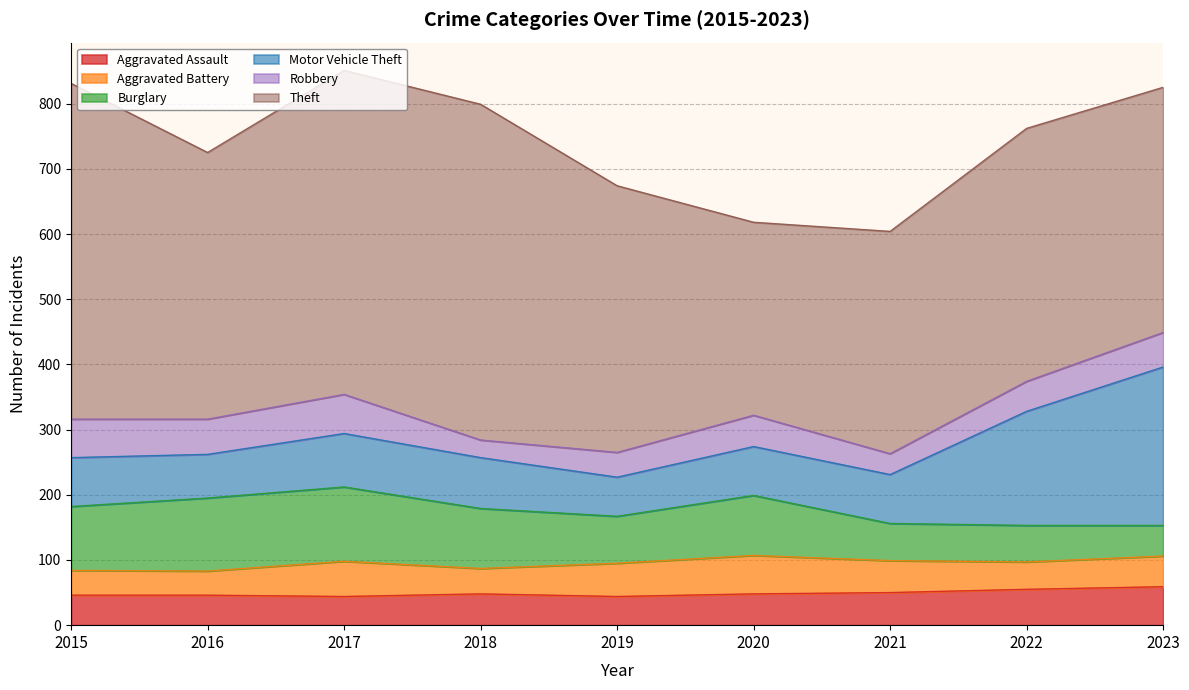

What is the average value of the Motor Vehicle Theft series?

103